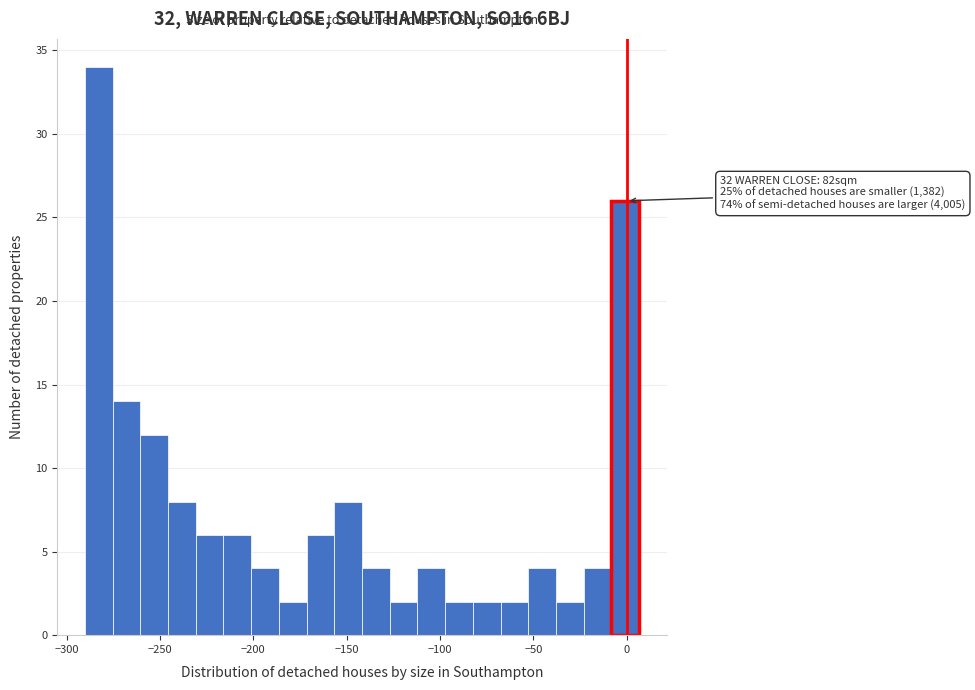

Around what value on the x-axis is the tallest bar? Give the approximate position of its centre, as read against the axis.

-285